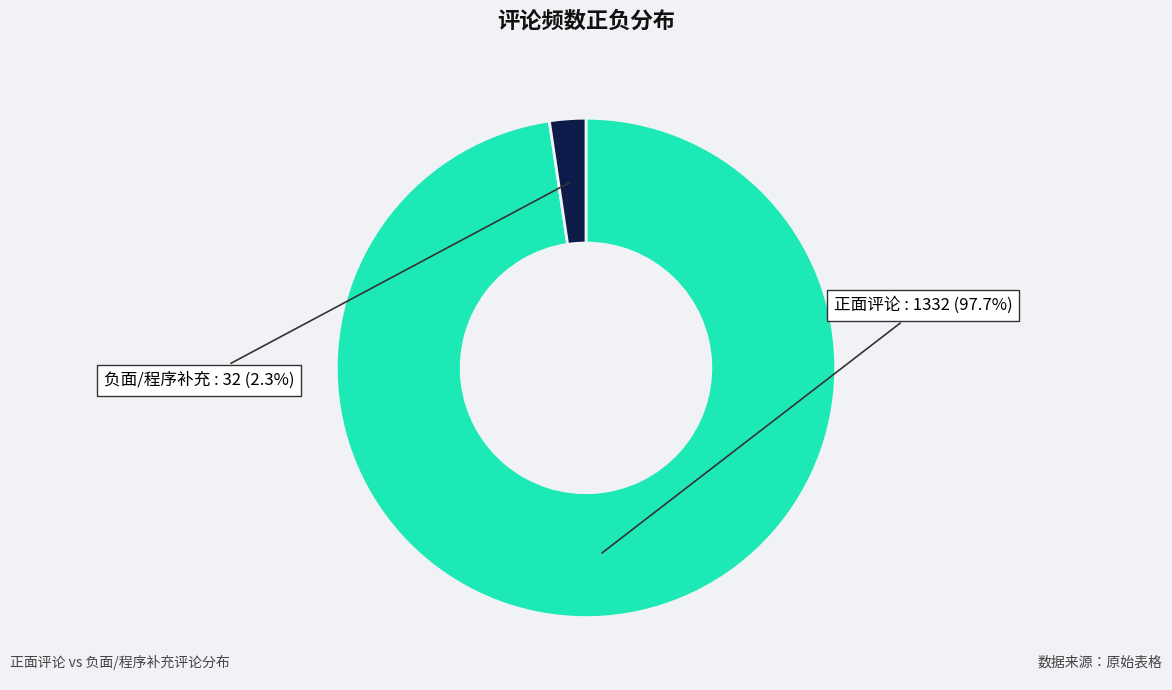

Is there any slice that represents more than half of the pie?

Yes